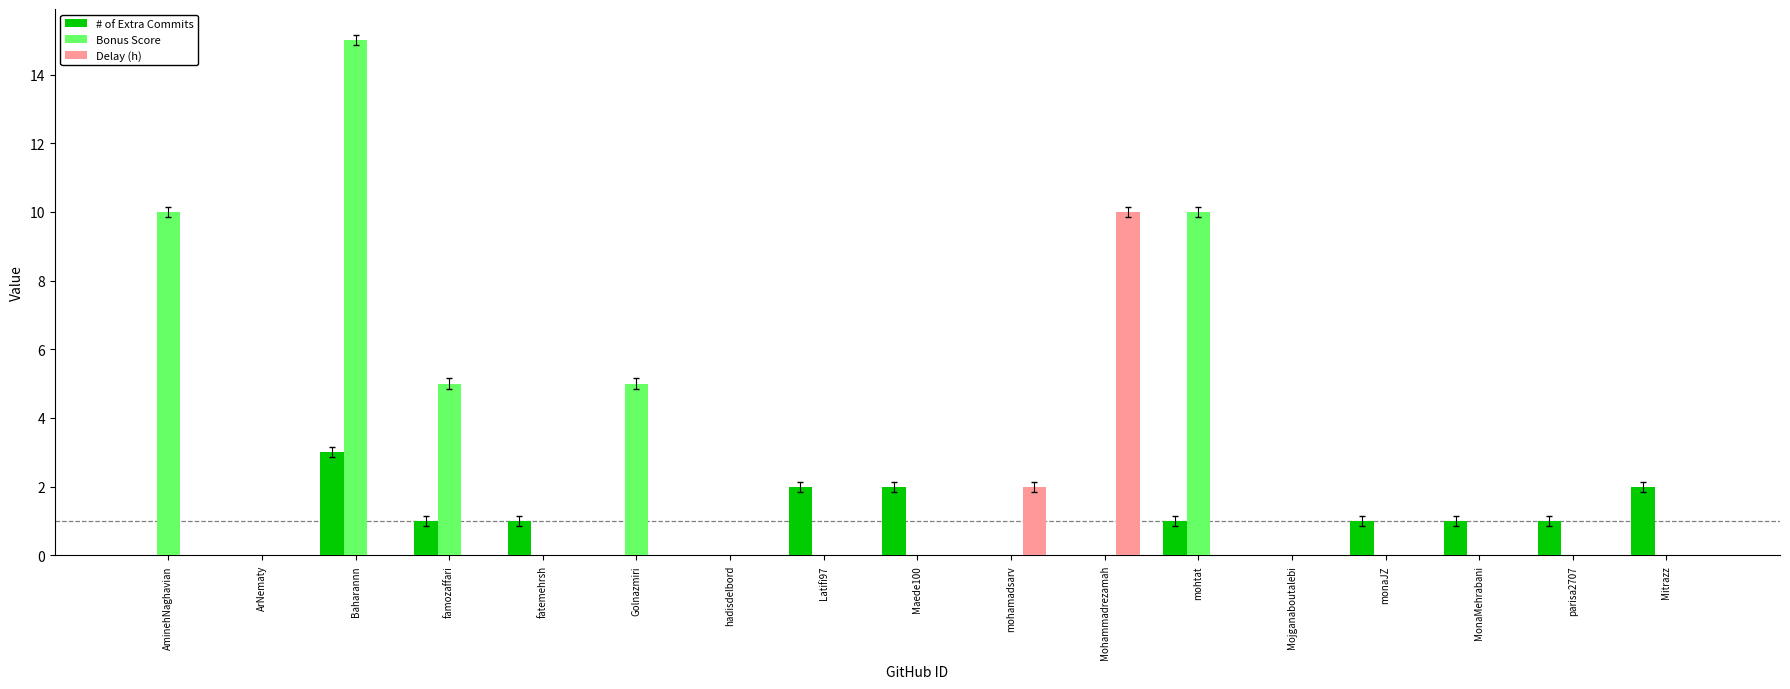

The # of Extra Commits series shows -2 at Mojganaboutalebi. True or false?

False